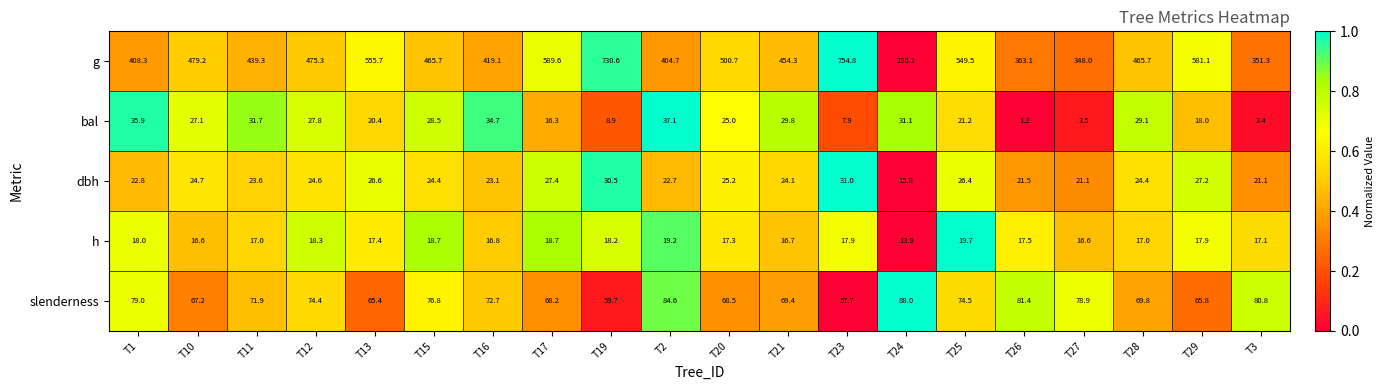

How many data points does each series have?

20